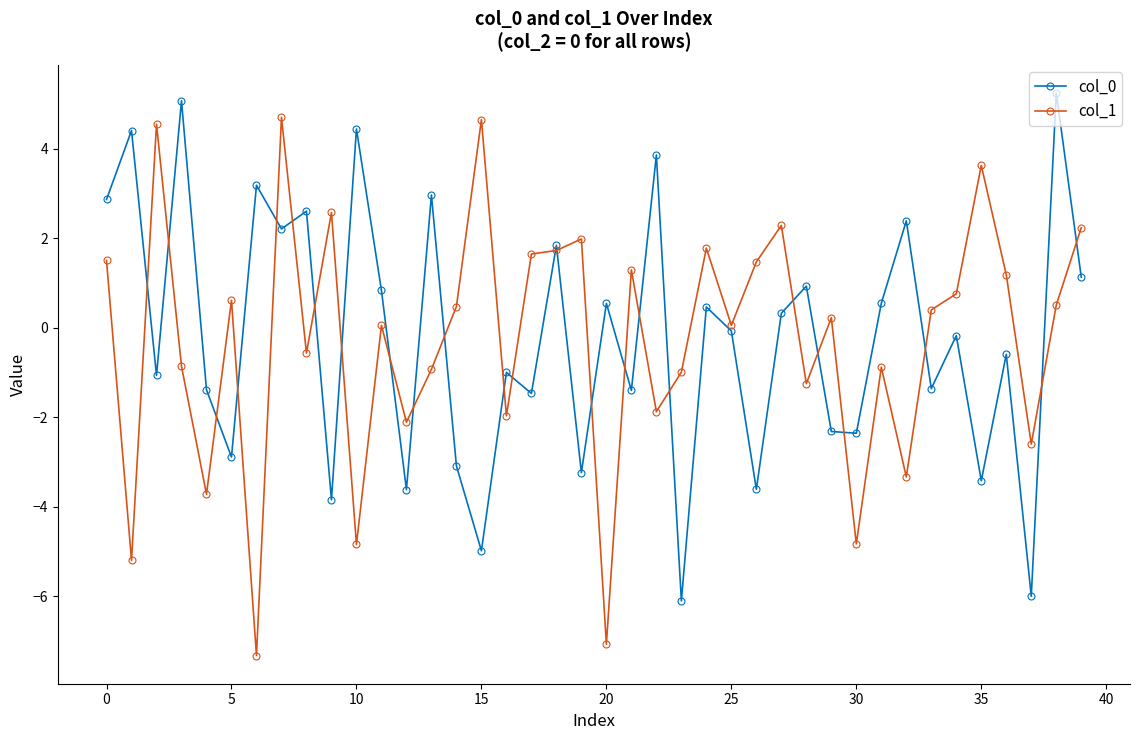

What is the value of the col_0 point at the 13th from the left?

-3.6